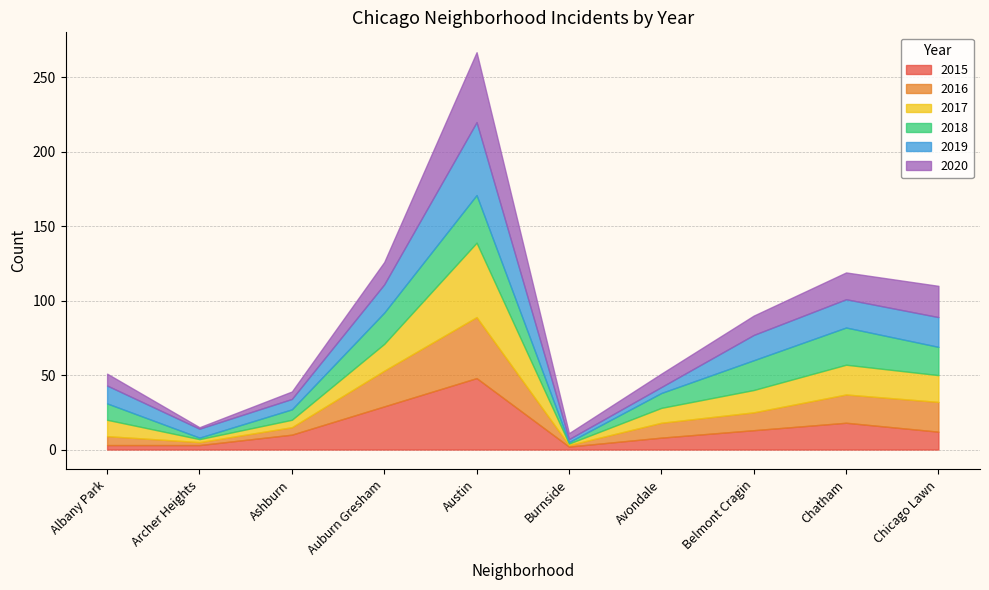

Which category has the highest value across all series?

Austin